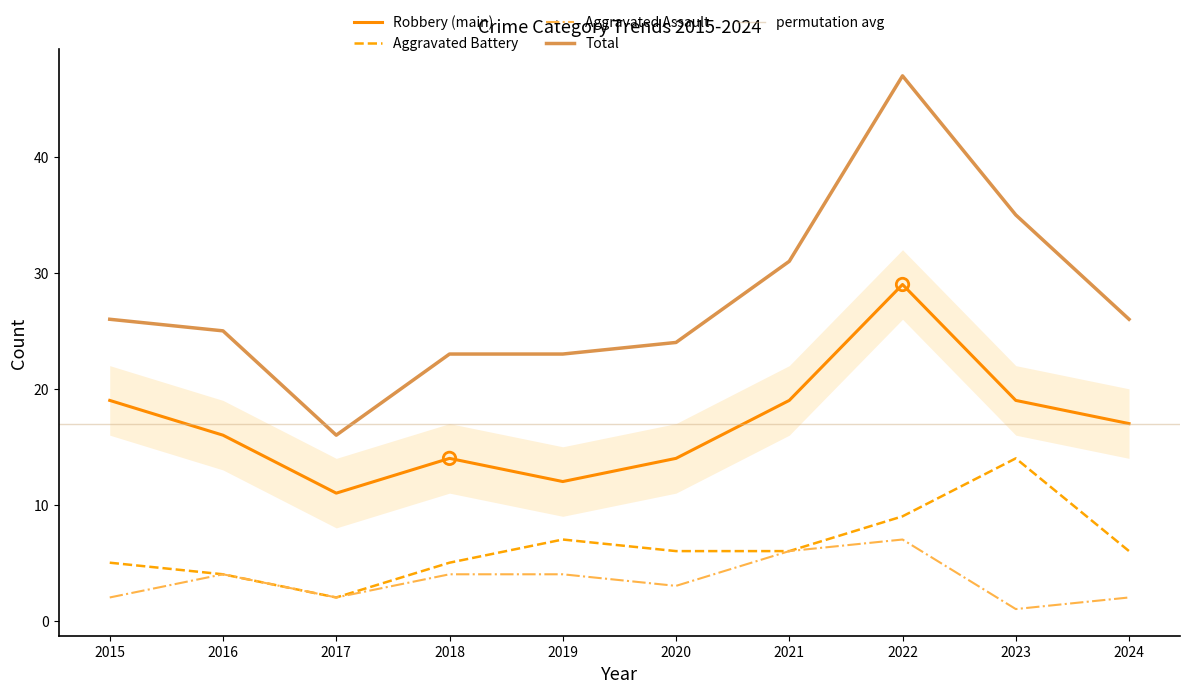

What is the total value across all series at 2023?

69